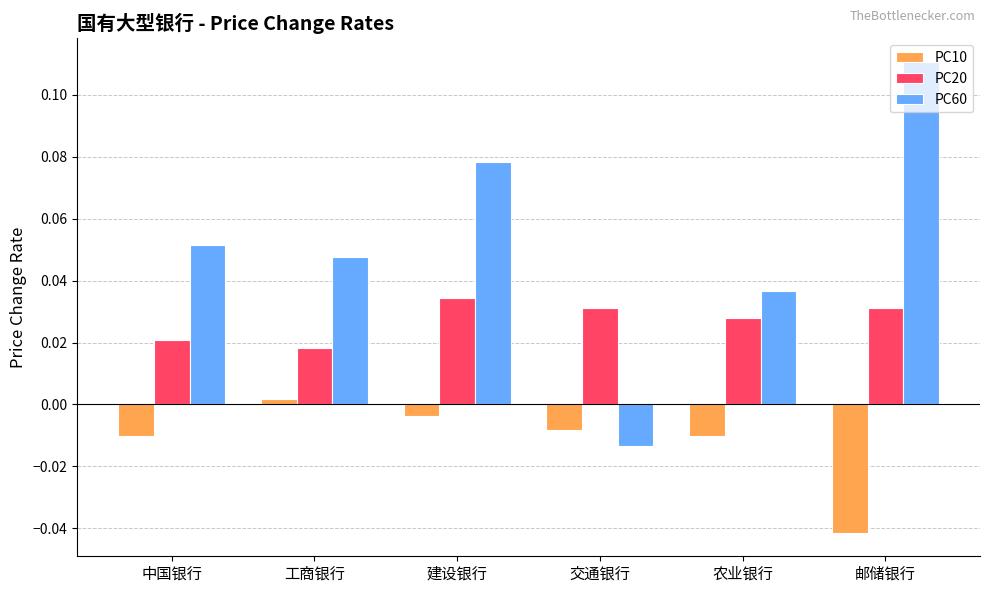

Which series changed the most between 中国银行 and 建设银行?

PC60